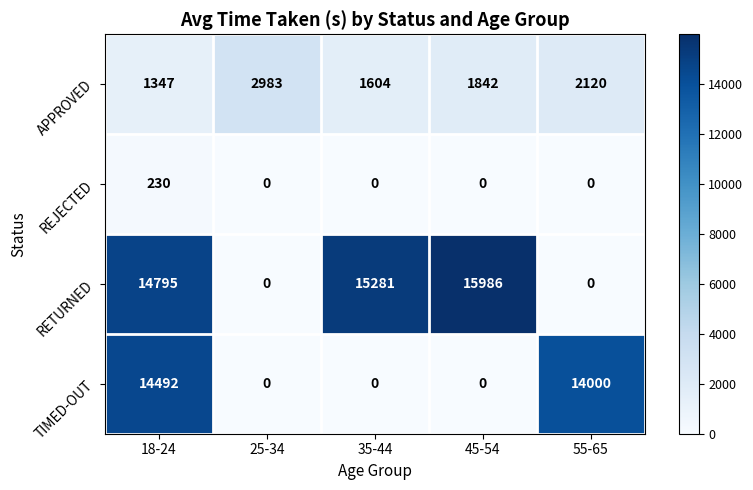

Is it true that TIMED-OUT equals 7495 at 35-44?

False